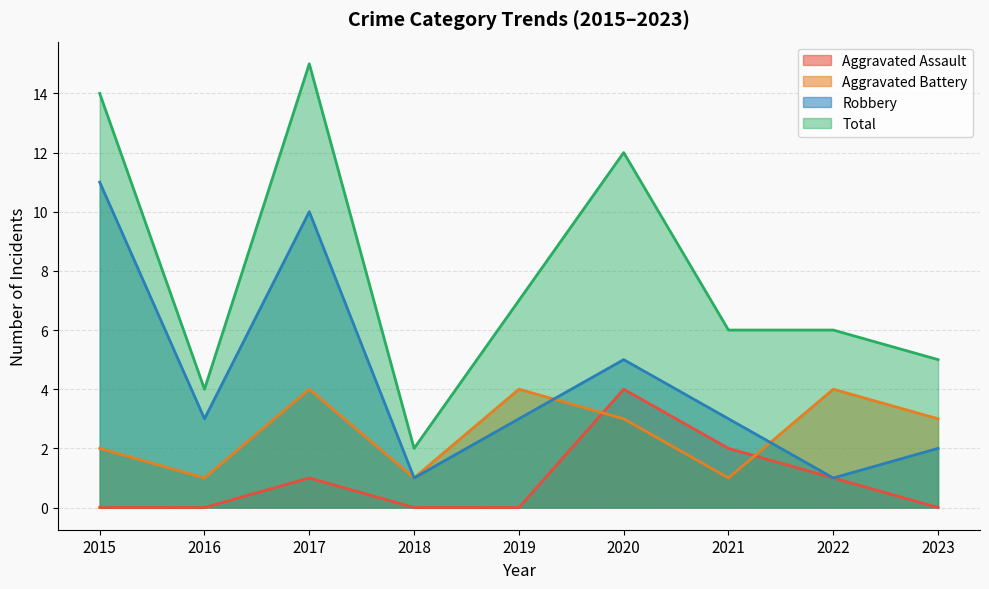

How many values in the Robbery series exceed 3?

3